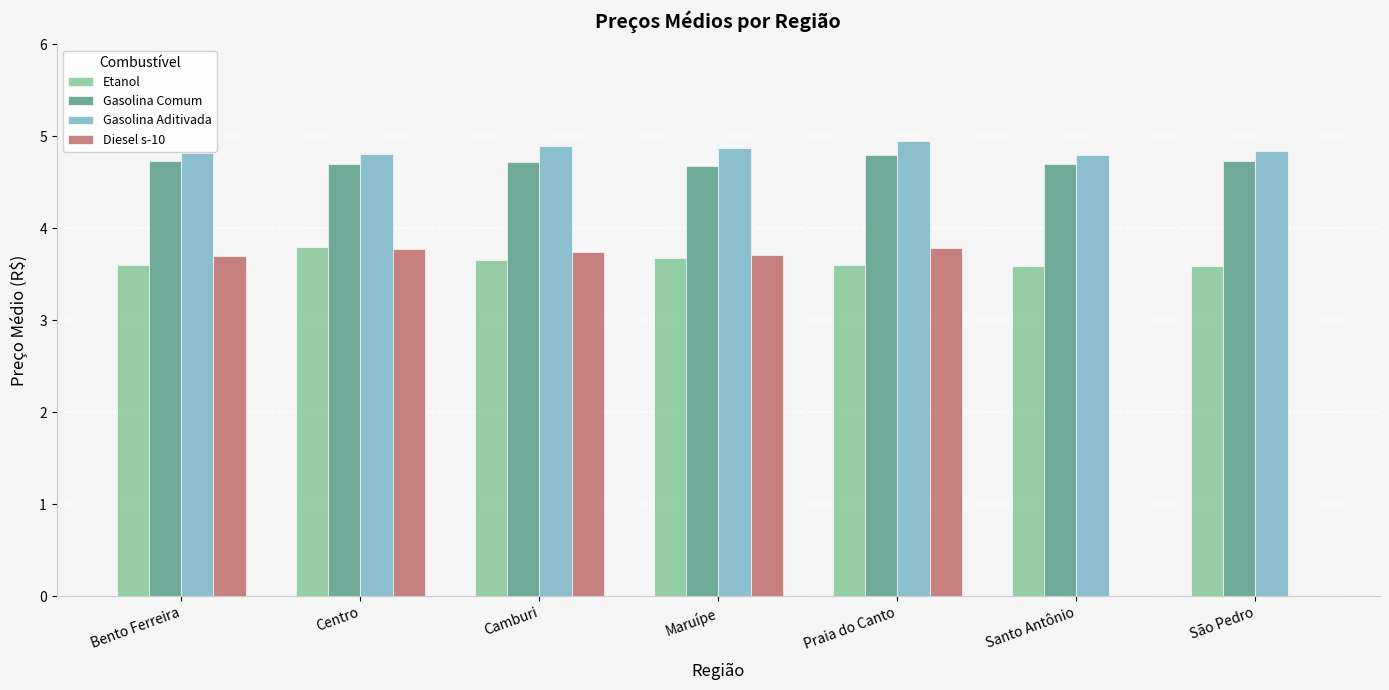

Is it true that Diesel s-10 equals 3.8 at Centro?

True